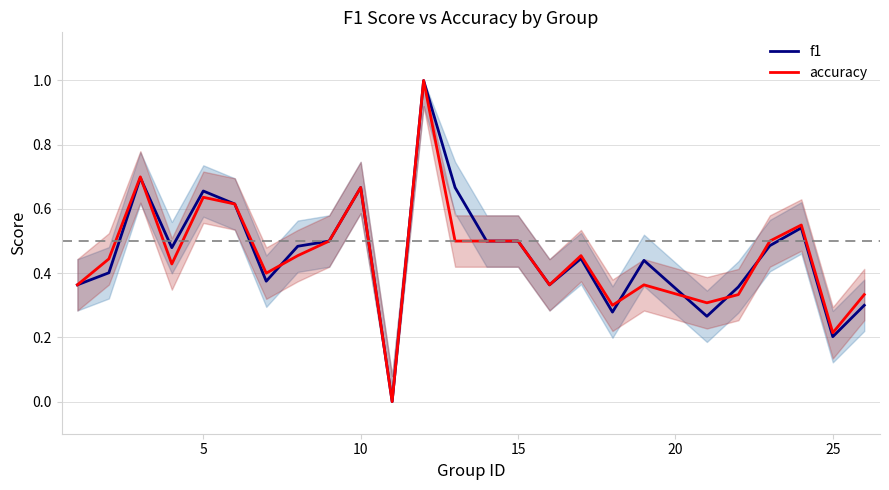

Rank the series by their average value, from highest to lowest.

f1, accuracy